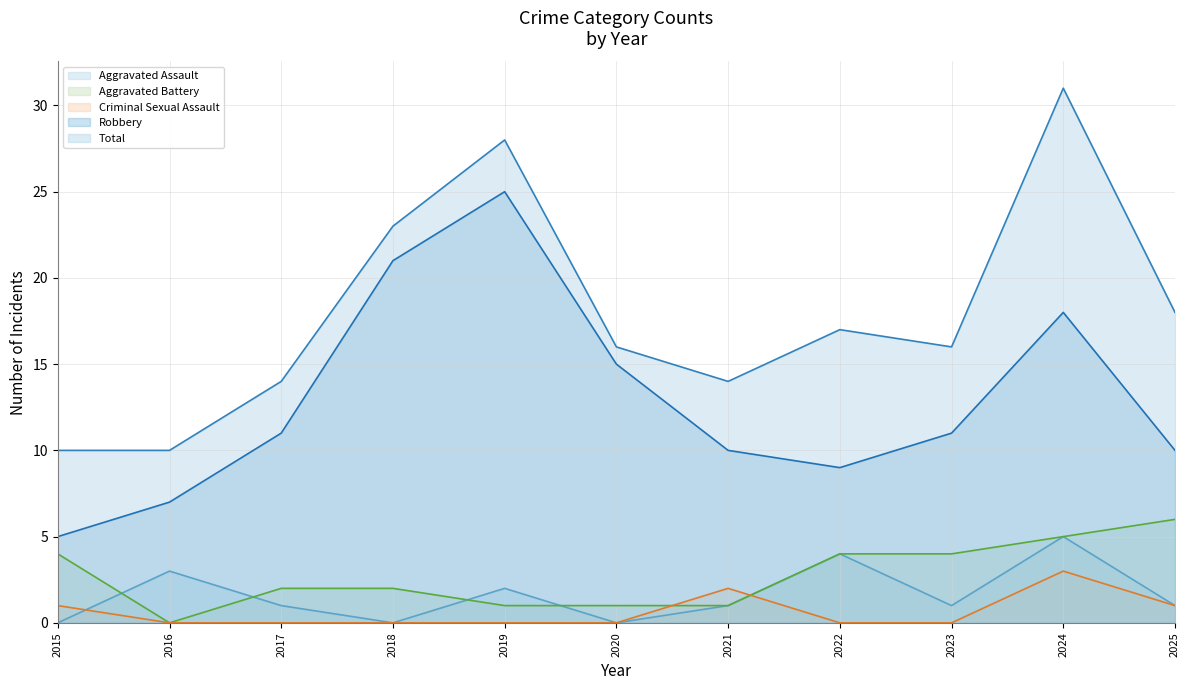

Count the Aggravated Battery values in the range 1 to 4.

8